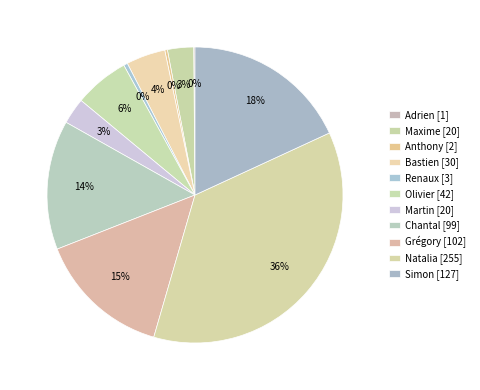

How many segments does this pie chart have?

11